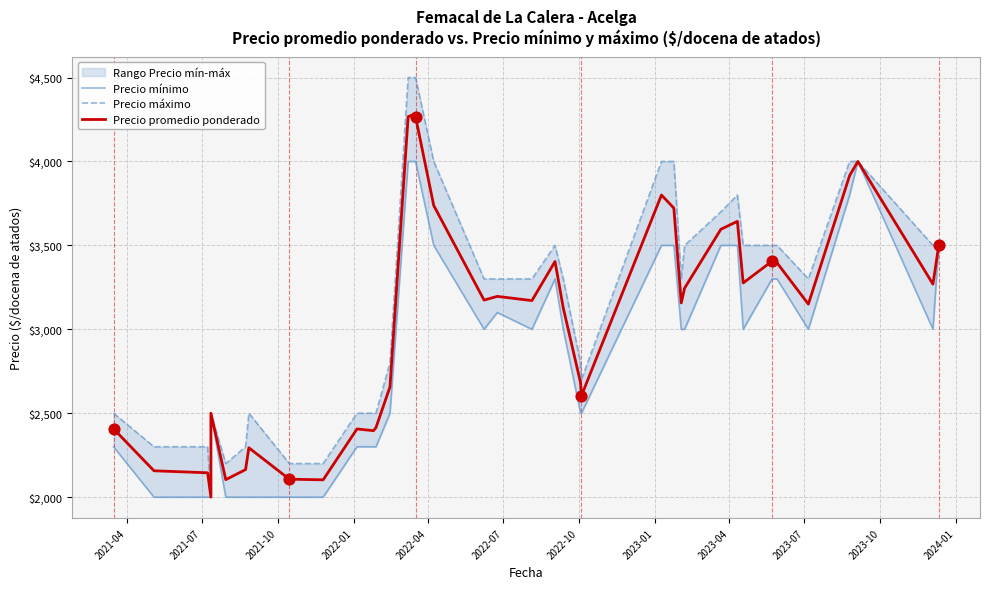

Which series has the largest Y range (max minus min)?

Precio máximo